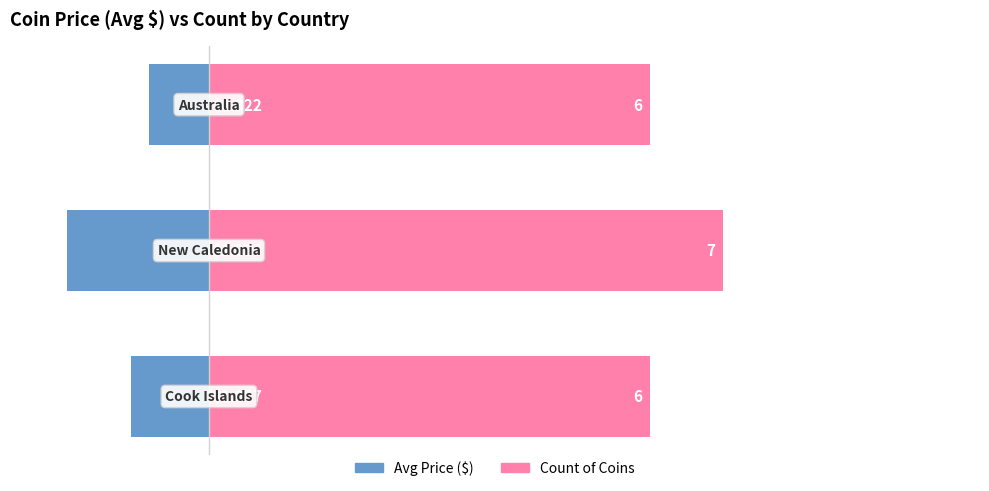

Rank the series by their maximum value, from highest to lowest.

Count of Coins, Avg Price ($)